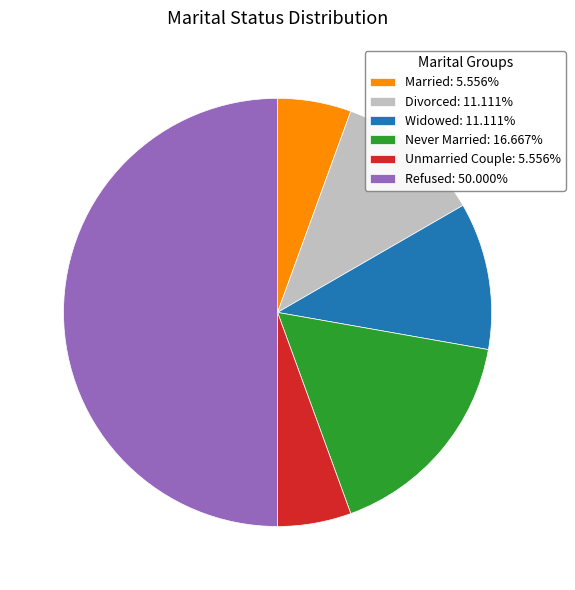

Approximately how many times larger is the value at Divorced: 11.111% compared to Married: 5.556%?

2.0